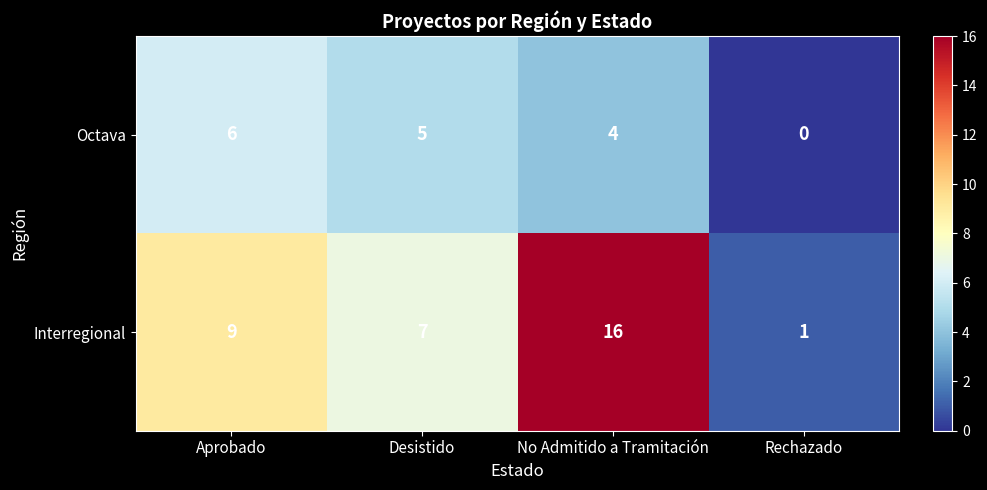

Reading left to right, what are all the values shown in this chart?

Octava: Aprobado=6	Desistido=5	No Admitido a Tramitación=4	Rechazado=0
Interregional: Aprobado=9	Desistido=7	No Admitido a Tramitación=16	Rechazado=1